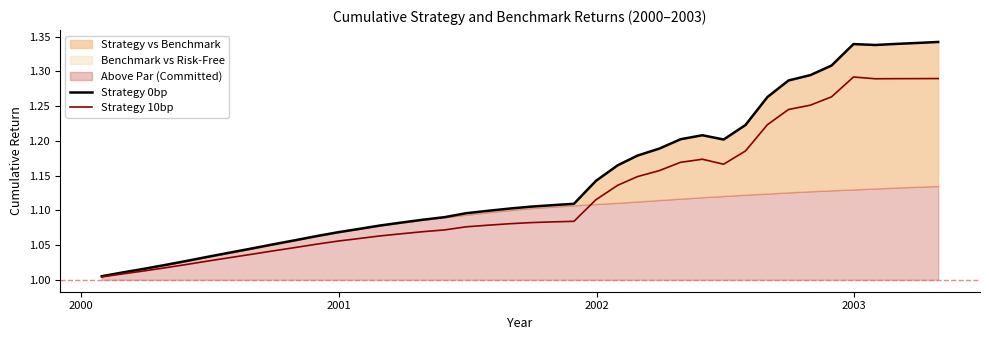

Is it true that Strategy 0bp equals 1.6 at 6?

False